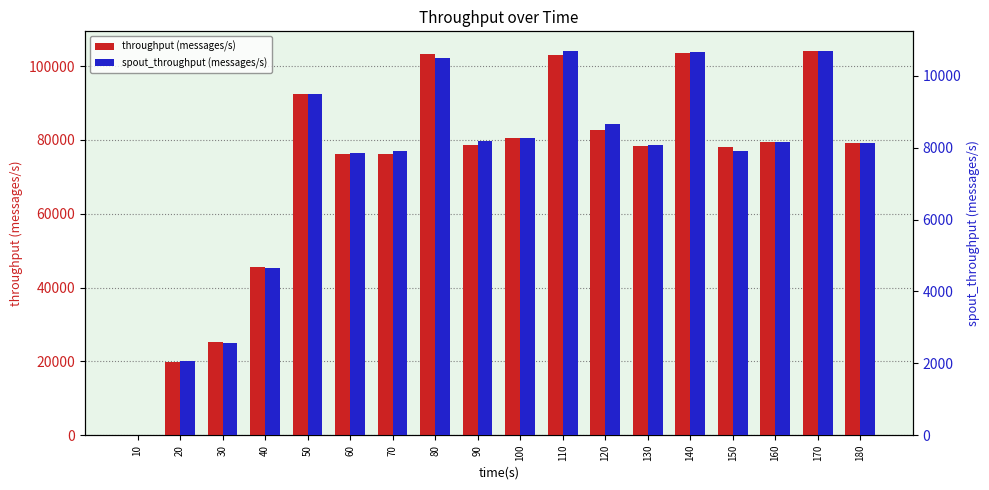

What are all the series names shown in the legend?

throughput (messages/s), spout_throughput (messages/s)